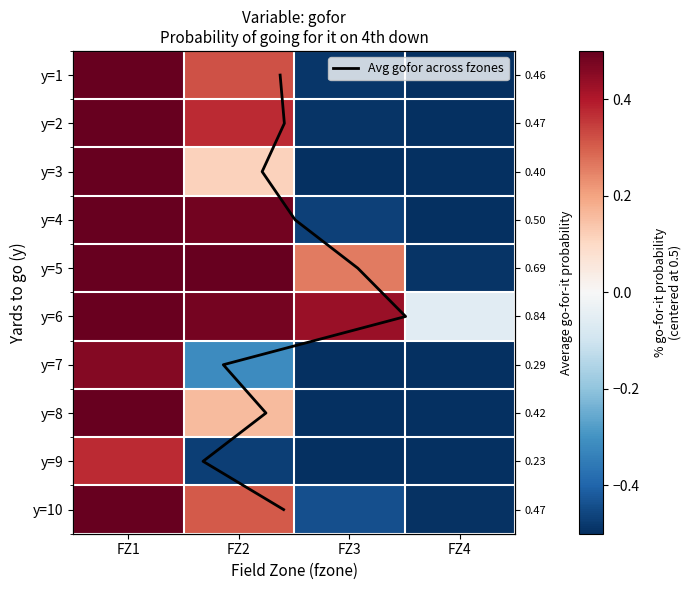

At how many categories does at least one series exceed 0?

3